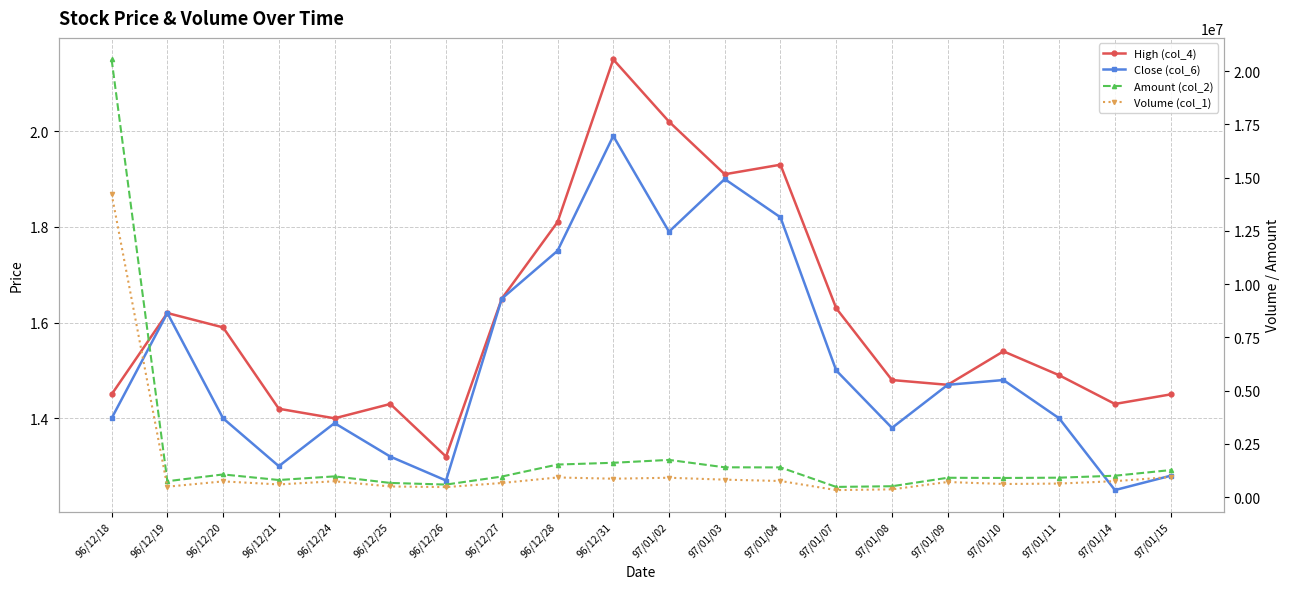

Which series has the widest spread of values?

Amount (col_2)